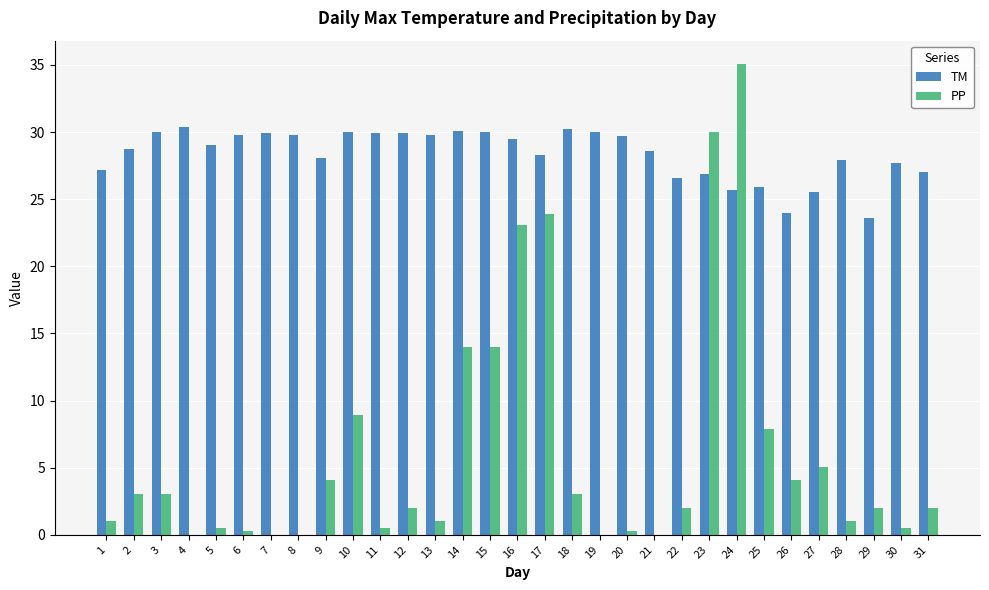

Which series has the largest total across all categories?

TM